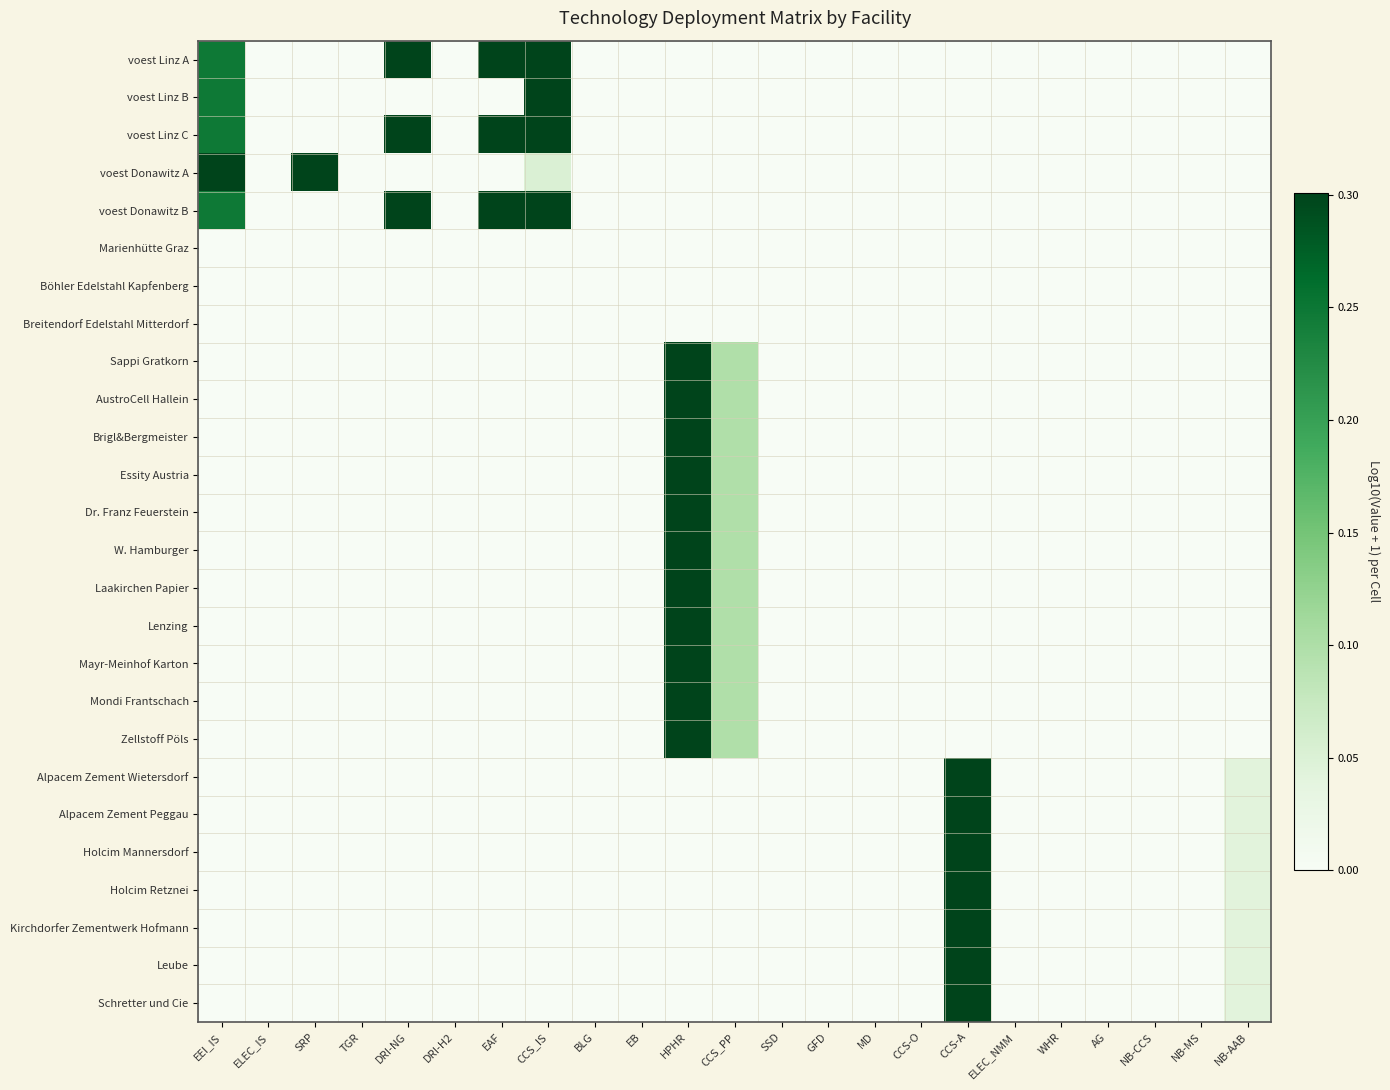

Reading left to right, what are all the values shown in this chart?

voest Linz A: EEI_IS=0.2	ELEC_IS=0.0	SRP=0.0	TGR=0.0	DRI-NG=0.3	DRI-H2=0.0	EAF=0.3	CCS_IS=0.3	BLG=0.0	EB=0.0	HPHR=0.0	CCS_PP=0.0	SSD=0.0	GFD=0.0	MD=0.0	CCS-O=0.0	CCS-A=0.0	ELEC_NMM=0.0	WHR=0.0	AG=0.0	NB-CCS=0.0	NB-MS=0.0	NB-AAB=0.0
voest Linz B: EEI_IS=0.2	ELEC_IS=0.0	SRP=0.0	TGR=0.0	DRI-NG=0.0	DRI-H2=0.0	EAF=0.0	CCS_IS=0.3	BLG=0.0	EB=0.0	HPHR=0.0	CCS_PP=0.0	SSD=0.0	GFD=0.0	MD=0.0	CCS-O=0.0	CCS-A=0.0	ELEC_NMM=0.0	WHR=0.0	AG=0.0	NB-CCS=0.0	NB-MS=0.0	NB-AAB=0.0
voest Linz C: EEI_IS=0.2	ELEC_IS=0.0	SRP=0.0	TGR=0.0	DRI-NG=0.3	DRI-H2=0.0	EAF=0.3	CCS_IS=0.3	BLG=0.0	EB=0.0	HPHR=0.0	CCS_PP=0.0	SSD=0.0	GFD=0.0	MD=0.0	CCS-O=0.0	CCS-A=0.0	ELEC_NMM=0.0	WHR=0.0	AG=0.0	NB-CCS=0.0	NB-MS=0.0	NB-AAB=0.0
voest Donawitz A: EEI_IS=0.3	ELEC_IS=0.0	SRP=0.3	TGR=0.0	DRI-NG=0.0	DRI-H2=0.0	EAF=0.0	CCS_IS=0.1	BLG=0.0	EB=0.0	HPHR=0.0	CCS_PP=0.0	SSD=0.0	GFD=0.0	MD=0.0	CCS-O=0.0	CCS-A=0.0	ELEC_NMM=0.0	WHR=0.0	AG=0.0	NB-CCS=0.0	NB-MS=0.0	NB-AAB=0.0
voest Donawitz B: EEI_IS=0.2	ELEC_IS=0.0	SRP=0.0	TGR=0.0	DRI-NG=0.3	DRI-H2=0.0	EAF=0.3	CCS_IS=0.3	BLG=0.0	EB=0.0	HPHR=0.0	CCS_PP=0.0	SSD=0.0	GFD=0.0	MD=0.0	CCS-O=0.0	CCS-A=0.0	ELEC_NMM=0.0	WHR=0.0	AG=0.0	NB-CCS=0.0	NB-MS=0.0	NB-AAB=0.0
Marienhütte Graz: EEI_IS=0.0	ELEC_IS=0.0	SRP=0.0	TGR=0.0	DRI-NG=0.0	DRI-H2=0.0	EAF=0.0	CCS_IS=0.0	BLG=0.0	EB=0.0	HPHR=0.0	CCS_PP=0.0	SSD=0.0	GFD=0.0	MD=0.0	CCS-O=0.0	CCS-A=0.0	ELEC_NMM=0.0	WHR=0.0	AG=0.0	NB-CCS=0.0	NB-MS=0.0	NB-AAB=0.0
Böhler Edelstahl Kapfenberg: EEI_IS=0.0	ELEC_IS=0.0	SRP=0.0	TGR=0.0	DRI-NG=0.0	DRI-H2=0.0	EAF=0.0	CCS_IS=0.0	BLG=0.0	EB=0.0	HPHR=0.0	CCS_PP=0.0	SSD=0.0	GFD=0.0	MD=0.0	CCS-O=0.0	CCS-A=0.0	ELEC_NMM=0.0	WHR=0.0	AG=0.0	NB-CCS=0.0	NB-MS=0.0	NB-AAB=0.0
Breitendorf Edelstahl Mitterdorf: EEI_IS=0.0	ELEC_IS=0.0	SRP=0.0	TGR=0.0	DRI-NG=0.0	DRI-H2=0.0	EAF=0.0	CCS_IS=0.0	BLG=0.0	EB=0.0	HPHR=0.0	CCS_PP=0.0	SSD=0.0	GFD=0.0	MD=0.0	CCS-O=0.0	CCS-A=0.0	ELEC_NMM=0.0	WHR=0.0	AG=0.0	NB-CCS=0.0	NB-MS=0.0	NB-AAB=0.0
Sappi Gratkorn: EEI_IS=0.0	ELEC_IS=0.0	SRP=0.0	TGR=0.0	DRI-NG=0.0	DRI-H2=0.0	EAF=0.0	CCS_IS=0.0	BLG=0.0	EB=0.0	HPHR=0.3	CCS_PP=0.1	SSD=0.0	GFD=0.0	MD=0.0	CCS-O=0.0	CCS-A=0.0	ELEC_NMM=0.0	WHR=0.0	AG=0.0	NB-CCS=0.0	NB-MS=0.0	NB-AAB=0.0
AustroCell Hallein: EEI_IS=0.0	ELEC_IS=0.0	SRP=0.0	TGR=0.0	DRI-NG=0.0	DRI-H2=0.0	EAF=0.0	CCS_IS=0.0	BLG=0.0	EB=0.0	HPHR=0.3	CCS_PP=0.1	SSD=0.0	GFD=0.0	MD=0.0	CCS-O=0.0	CCS-A=0.0	ELEC_NMM=0.0	WHR=0.0	AG=0.0	NB-CCS=0.0	NB-MS=0.0	NB-AAB=0.0
Brigl&Bergmeister: EEI_IS=0.0	ELEC_IS=0.0	SRP=0.0	TGR=0.0	DRI-NG=0.0	DRI-H2=0.0	EAF=0.0	CCS_IS=0.0	BLG=0.0	EB=0.0	HPHR=0.3	CCS_PP=0.1	SSD=0.0	GFD=0.0	MD=0.0	CCS-O=0.0	CCS-A=0.0	ELEC_NMM=0.0	WHR=0.0	AG=0.0	NB-CCS=0.0	NB-MS=0.0	NB-AAB=0.0
Essity Austria: EEI_IS=0.0	ELEC_IS=0.0	SRP=0.0	TGR=0.0	DRI-NG=0.0	DRI-H2=0.0	EAF=0.0	CCS_IS=0.0	BLG=0.0	EB=0.0	HPHR=0.3	CCS_PP=0.1	SSD=0.0	GFD=0.0	MD=0.0	CCS-O=0.0	CCS-A=0.0	ELEC_NMM=0.0	WHR=0.0	AG=0.0	NB-CCS=0.0	NB-MS=0.0	NB-AAB=0.0
Dr. Franz Feuerstein: EEI_IS=0.0	ELEC_IS=0.0	SRP=0.0	TGR=0.0	DRI-NG=0.0	DRI-H2=0.0	EAF=0.0	CCS_IS=0.0	BLG=0.0	EB=0.0	HPHR=0.3	CCS_PP=0.1	SSD=0.0	GFD=0.0	MD=0.0	CCS-O=0.0	CCS-A=0.0	ELEC_NMM=0.0	WHR=0.0	AG=0.0	NB-CCS=0.0	NB-MS=0.0	NB-AAB=0.0
W. Hamburger: EEI_IS=0.0	ELEC_IS=0.0	SRP=0.0	TGR=0.0	DRI-NG=0.0	DRI-H2=0.0	EAF=0.0	CCS_IS=0.0	BLG=0.0	EB=0.0	HPHR=0.3	CCS_PP=0.1	SSD=0.0	GFD=0.0	MD=0.0	CCS-O=0.0	CCS-A=0.0	ELEC_NMM=0.0	WHR=0.0	AG=0.0	NB-CCS=0.0	NB-MS=0.0	NB-AAB=0.0
Laakirchen Papier: EEI_IS=0.0	ELEC_IS=0.0	SRP=0.0	TGR=0.0	DRI-NG=0.0	DRI-H2=0.0	EAF=0.0	CCS_IS=0.0	BLG=0.0	EB=0.0	HPHR=0.3	CCS_PP=0.1	SSD=0.0	GFD=0.0	MD=0.0	CCS-O=0.0	CCS-A=0.0	ELEC_NMM=0.0	WHR=0.0	AG=0.0	NB-CCS=0.0	NB-MS=0.0	NB-AAB=0.0
Lenzing: EEI_IS=0.0	ELEC_IS=0.0	SRP=0.0	TGR=0.0	DRI-NG=0.0	DRI-H2=0.0	EAF=0.0	CCS_IS=0.0	BLG=0.0	EB=0.0	HPHR=0.3	CCS_PP=0.1	SSD=0.0	GFD=0.0	MD=0.0	CCS-O=0.0	CCS-A=0.0	ELEC_NMM=0.0	WHR=0.0	AG=0.0	NB-CCS=0.0	NB-MS=0.0	NB-AAB=0.0
Mayr-Meinhof Karton: EEI_IS=0.0	ELEC_IS=0.0	SRP=0.0	TGR=0.0	DRI-NG=0.0	DRI-H2=0.0	EAF=0.0	CCS_IS=0.0	BLG=0.0	EB=0.0	HPHR=0.3	CCS_PP=0.1	SSD=0.0	GFD=0.0	MD=0.0	CCS-O=0.0	CCS-A=0.0	ELEC_NMM=0.0	WHR=0.0	AG=0.0	NB-CCS=0.0	NB-MS=0.0	NB-AAB=0.0
Mondi Frantschach: EEI_IS=0.0	ELEC_IS=0.0	SRP=0.0	TGR=0.0	DRI-NG=0.0	DRI-H2=0.0	EAF=0.0	CCS_IS=0.0	BLG=0.0	EB=0.0	HPHR=0.3	CCS_PP=0.1	SSD=0.0	GFD=0.0	MD=0.0	CCS-O=0.0	CCS-A=0.0	ELEC_NMM=0.0	WHR=0.0	AG=0.0	NB-CCS=0.0	NB-MS=0.0	NB-AAB=0.0
Zellstoff Pöls: EEI_IS=0.0	ELEC_IS=0.0	SRP=0.0	TGR=0.0	DRI-NG=0.0	DRI-H2=0.0	EAF=0.0	CCS_IS=0.0	BLG=0.0	EB=0.0	HPHR=0.3	CCS_PP=0.1	SSD=0.0	GFD=0.0	MD=0.0	CCS-O=0.0	CCS-A=0.0	ELEC_NMM=0.0	WHR=0.0	AG=0.0	NB-CCS=0.0	NB-MS=0.0	NB-AAB=0.0
Alpacem Zement Wietersdorf: EEI_IS=0.0	ELEC_IS=0.0	SRP=0.0	TGR=0.0	DRI-NG=0.0	DRI-H2=0.0	EAF=0.0	CCS_IS=0.0	BLG=0.0	EB=0.0	HPHR=0.0	CCS_PP=0.0	SSD=0.0	GFD=0.0	MD=0.0	CCS-O=0.0	CCS-A=0.3	ELEC_NMM=0.0	WHR=0.0	AG=0.0	NB-CCS=0.0	NB-MS=0.0	NB-AAB=0.0
Alpacem Zement Peggau: EEI_IS=0.0	ELEC_IS=0.0	SRP=0.0	TGR=0.0	DRI-NG=0.0	DRI-H2=0.0	EAF=0.0	CCS_IS=0.0	BLG=0.0	EB=0.0	HPHR=0.0	CCS_PP=0.0	SSD=0.0	GFD=0.0	MD=0.0	CCS-O=0.0	CCS-A=0.3	ELEC_NMM=0.0	WHR=0.0	AG=0.0	NB-CCS=0.0	NB-MS=0.0	NB-AAB=0.0
Holcim Mannersdorf: EEI_IS=0.0	ELEC_IS=0.0	SRP=0.0	TGR=0.0	DRI-NG=0.0	DRI-H2=0.0	EAF=0.0	CCS_IS=0.0	BLG=0.0	EB=0.0	HPHR=0.0	CCS_PP=0.0	SSD=0.0	GFD=0.0	MD=0.0	CCS-O=0.0	CCS-A=0.3	ELEC_NMM=0.0	WHR=0.0	AG=0.0	NB-CCS=0.0	NB-MS=0.0	NB-AAB=0.0
Holcim Retznei: EEI_IS=0.0	ELEC_IS=0.0	SRP=0.0	TGR=0.0	DRI-NG=0.0	DRI-H2=0.0	EAF=0.0	CCS_IS=0.0	BLG=0.0	EB=0.0	HPHR=0.0	CCS_PP=0.0	SSD=0.0	GFD=0.0	MD=0.0	CCS-O=0.0	CCS-A=0.3	ELEC_NMM=0.0	WHR=0.0	AG=0.0	NB-CCS=0.0	NB-MS=0.0	NB-AAB=0.0
Kirchdorfer Zementwerk Hofmann: EEI_IS=0.0	ELEC_IS=0.0	SRP=0.0	TGR=0.0	DRI-NG=0.0	DRI-H2=0.0	EAF=0.0	CCS_IS=0.0	BLG=0.0	EB=0.0	HPHR=0.0	CCS_PP=0.0	SSD=0.0	GFD=0.0	MD=0.0	CCS-O=0.0	CCS-A=0.3	ELEC_NMM=0.0	WHR=0.0	AG=0.0	NB-CCS=0.0	NB-MS=0.0	NB-AAB=0.0
Leube: EEI_IS=0.0	ELEC_IS=0.0	SRP=0.0	TGR=0.0	DRI-NG=0.0	DRI-H2=0.0	EAF=0.0	CCS_IS=0.0	BLG=0.0	EB=0.0	HPHR=0.0	CCS_PP=0.0	SSD=0.0	GFD=0.0	MD=0.0	CCS-O=0.0	CCS-A=0.3	ELEC_NMM=0.0	WHR=0.0	AG=0.0	NB-CCS=0.0	NB-MS=0.0	NB-AAB=0.0
Schretter und Cie: EEI_IS=0.0	ELEC_IS=0.0	SRP=0.0	TGR=0.0	DRI-NG=0.0	DRI-H2=0.0	EAF=0.0	CCS_IS=0.0	BLG=0.0	EB=0.0	HPHR=0.0	CCS_PP=0.0	SSD=0.0	GFD=0.0	MD=0.0	CCS-O=0.0	CCS-A=0.3	ELEC_NMM=0.0	WHR=0.0	AG=0.0	NB-CCS=0.0	NB-MS=0.0	NB-AAB=0.0